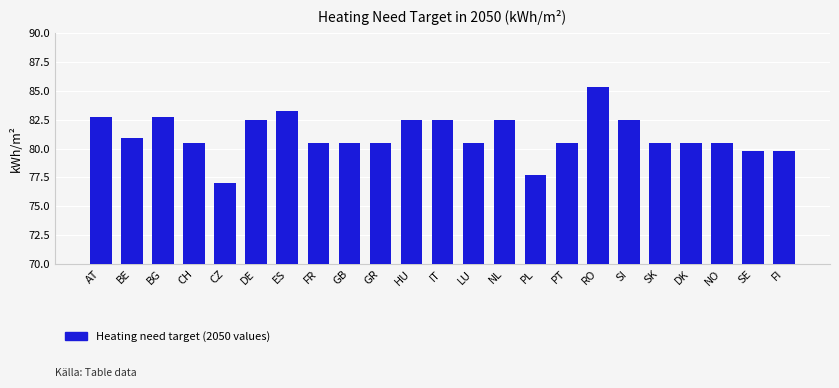

Reading left to right, extract all data points from this chart.

82.7	80.9	82.7	80.5	77.0	82.5	83.3	80.5	80.5	80.5	82.5	82.5	80.5	82.5	77.7	80.5	85.4	82.5	80.5	80.5	80.5	79.8	79.8